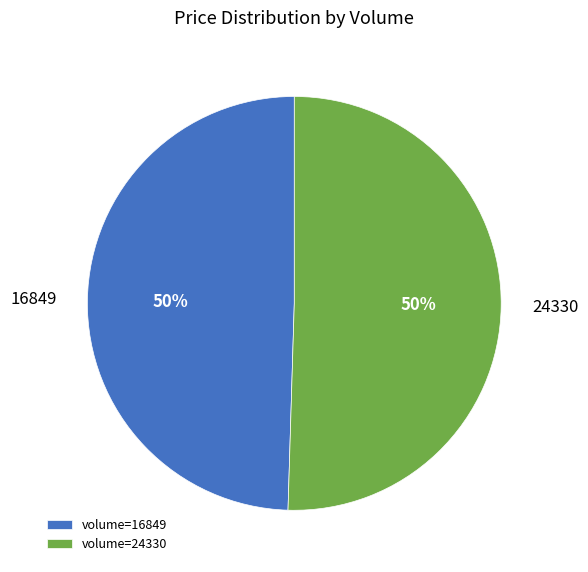

To the nearest percent, what percentage of the pie is volume=16849?

50%